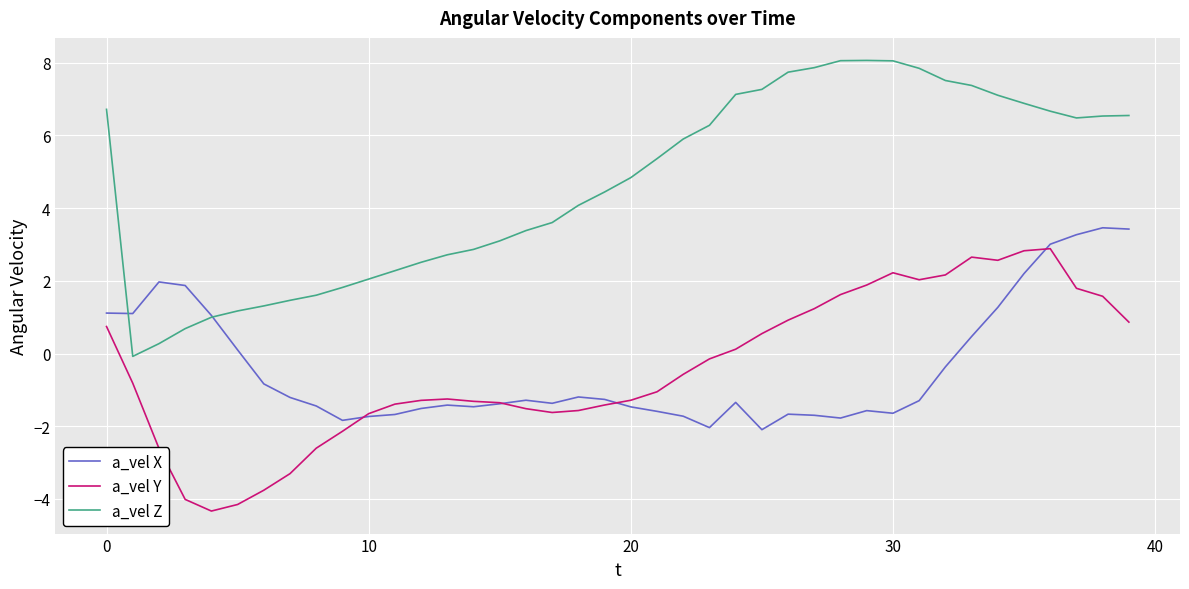

How many values in the a_vel X series exceed -1?

15